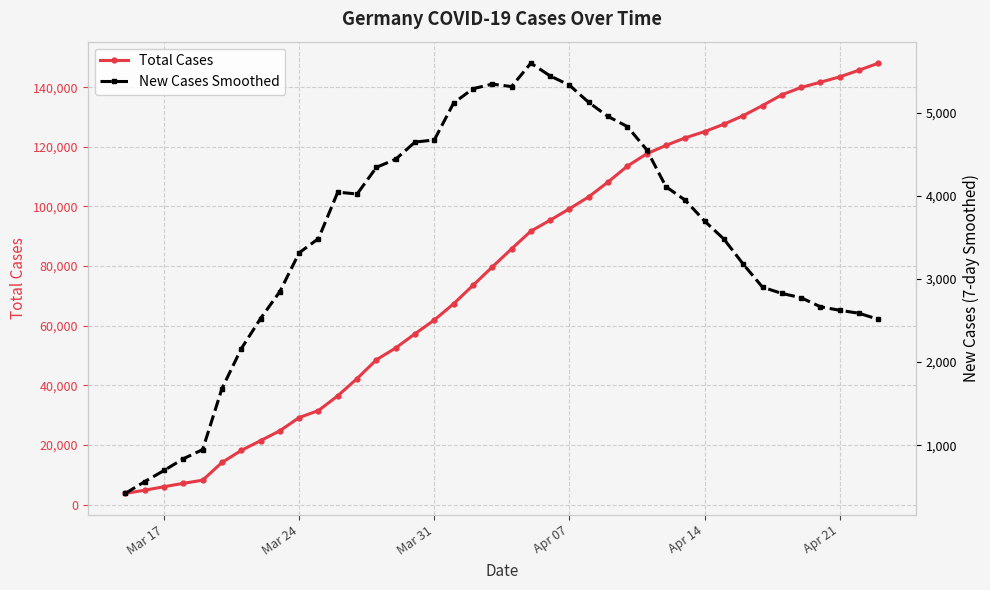

At how many categories does at least one series exceed 26109?

31